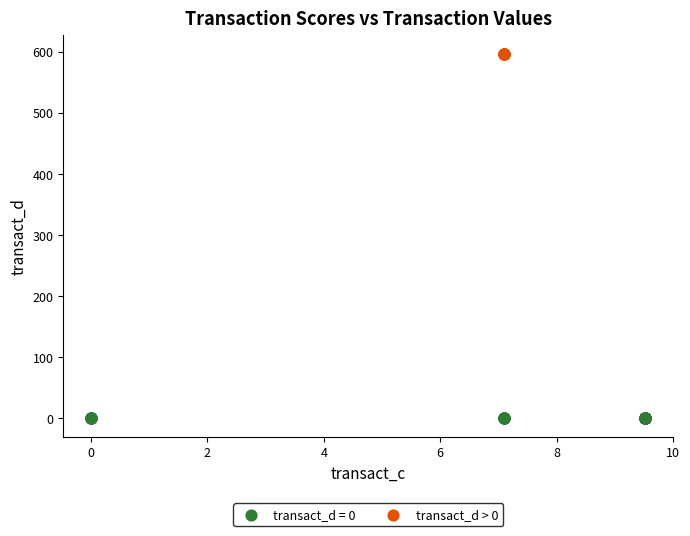

Which series contains the highest Y value?

transact_d > 0